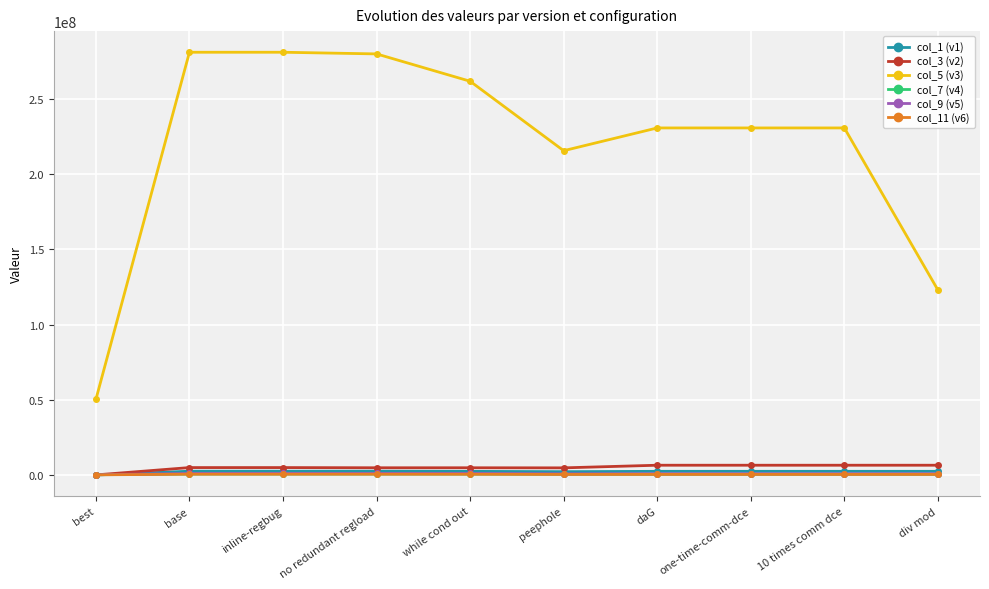

What is the difference between the maximum and minimum values in the col_5 (v3) series?

230745640.5